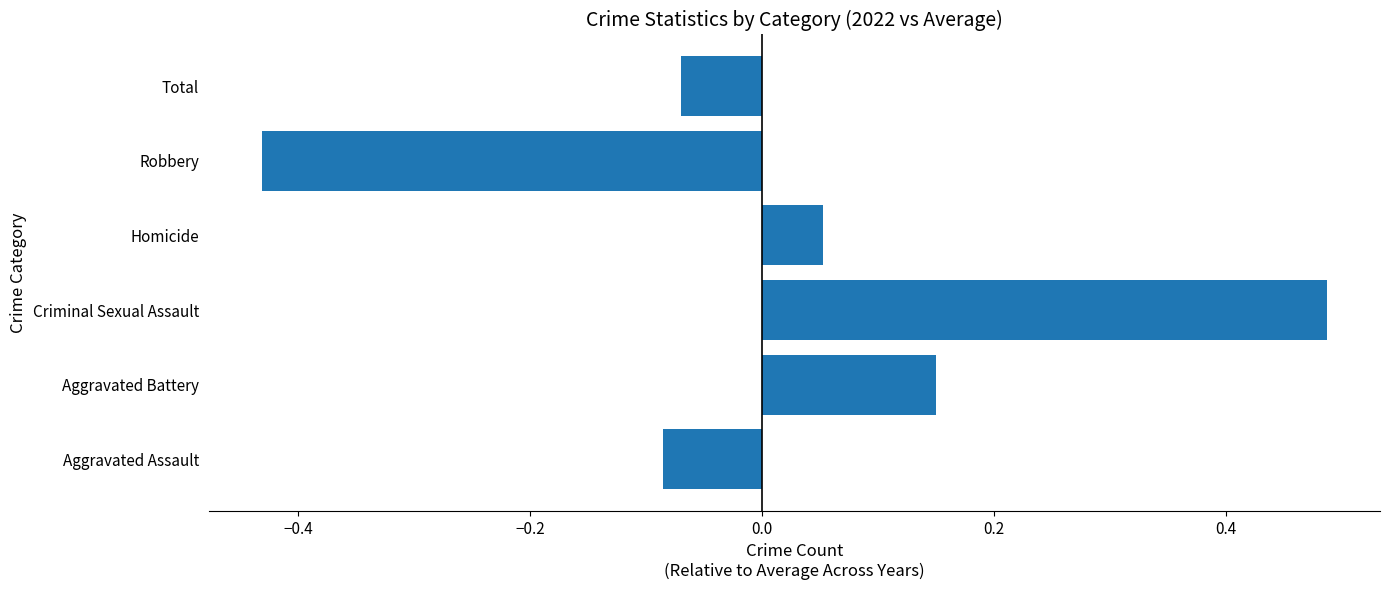

Are the bars grouped side by side (vs. stacked)?

No